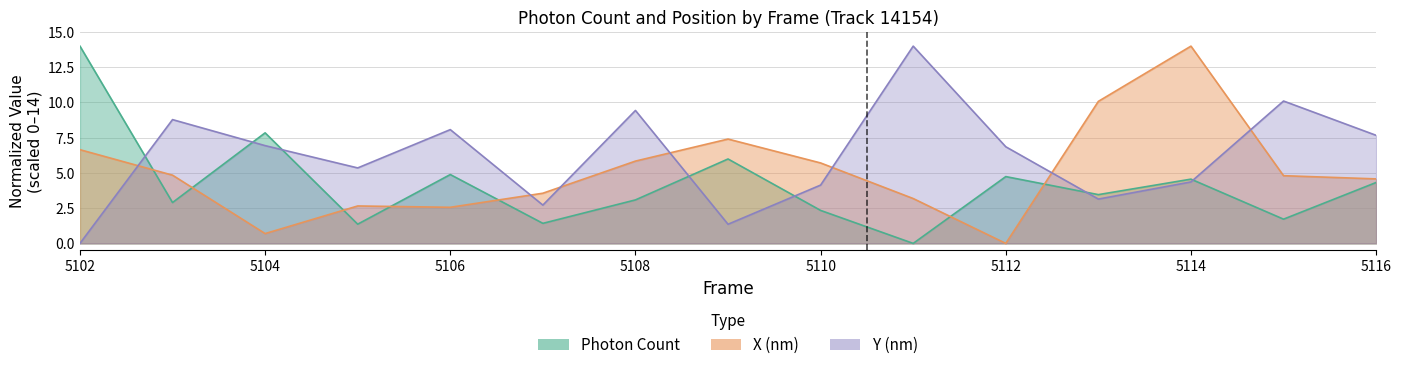

Reading left to right, transcribe all the data shown in this chart.

Photon Count: 14.0	2.9	7.8	1.4	4.9	1.4	3.1	6.0	2.3	0.0	4.7	3.5	4.6	1.7	4.3
X (nm) offset: 6.7	4.8	0.7	2.7	2.6	3.6	5.8	7.4	5.7	3.2	0.0	10.1	14.0	4.8	4.6
Y (nm) offset: 0.0	8.8	6.9	5.4	8.1	2.7	9.4	1.4	4.1	14.0	6.9	3.1	4.4	10.1	7.7